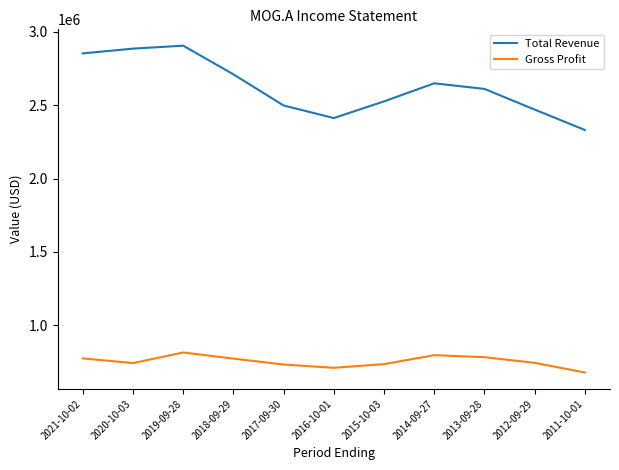

The Total Revenue series shows 2884600 at 2020-10-03. True or false?

True